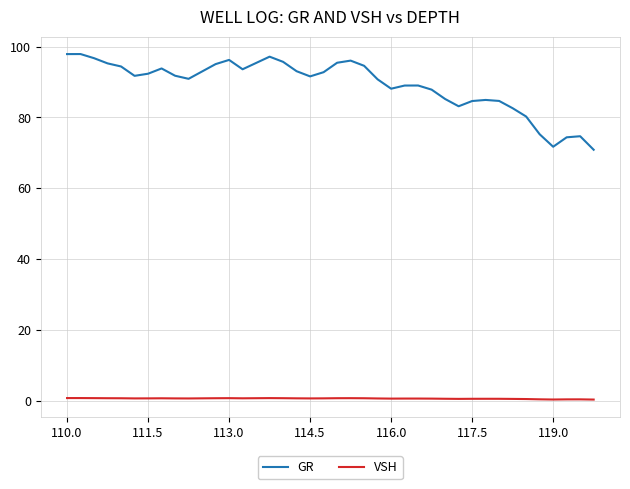

True or false: GR and VSH intersect in this chart.

False